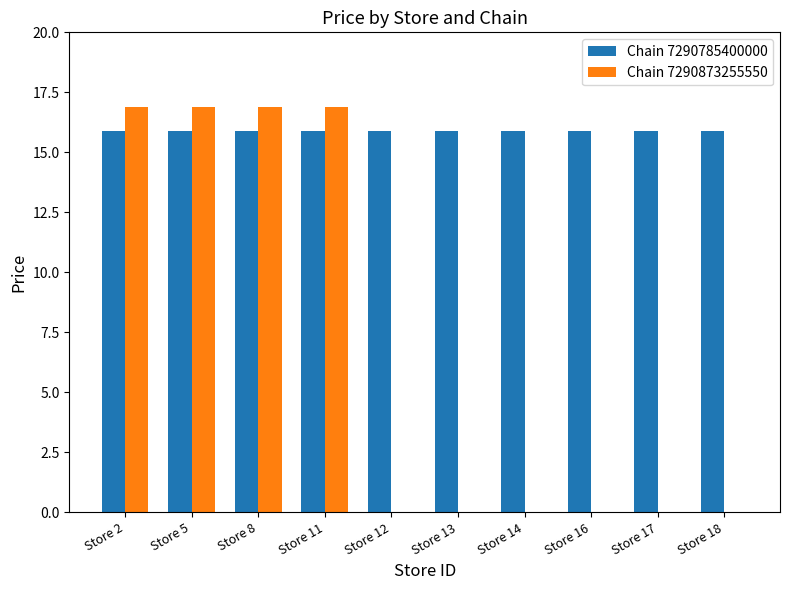

How many categories are shown in the chart?

10